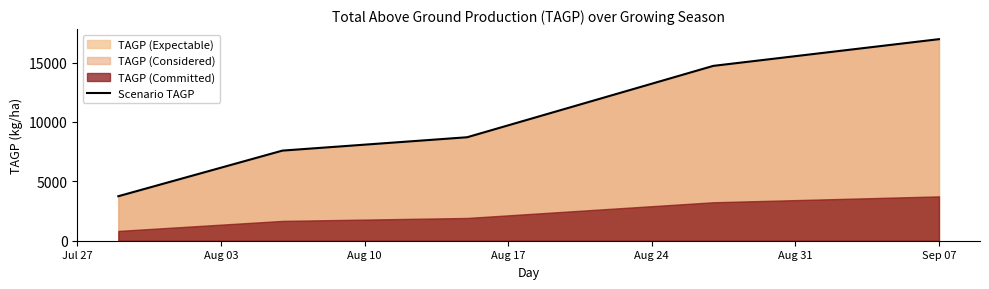

What is the difference between the maximum and minimum values?

13223.4